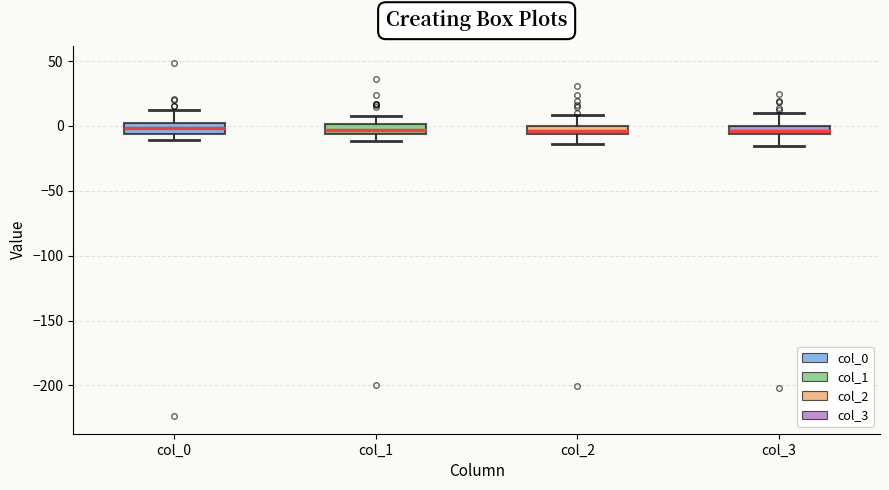

Where does the upper whisker of the box for col_0 end on the y-axis? The values are not printed on the chart, so give them approximately, as read against the axis.

15